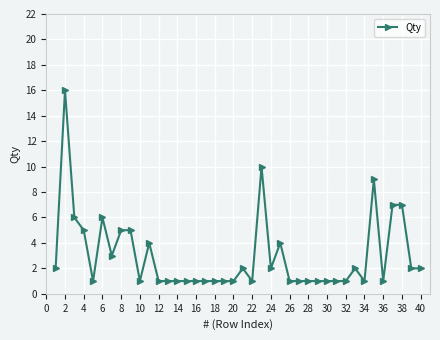

What is the sum of all values?

120